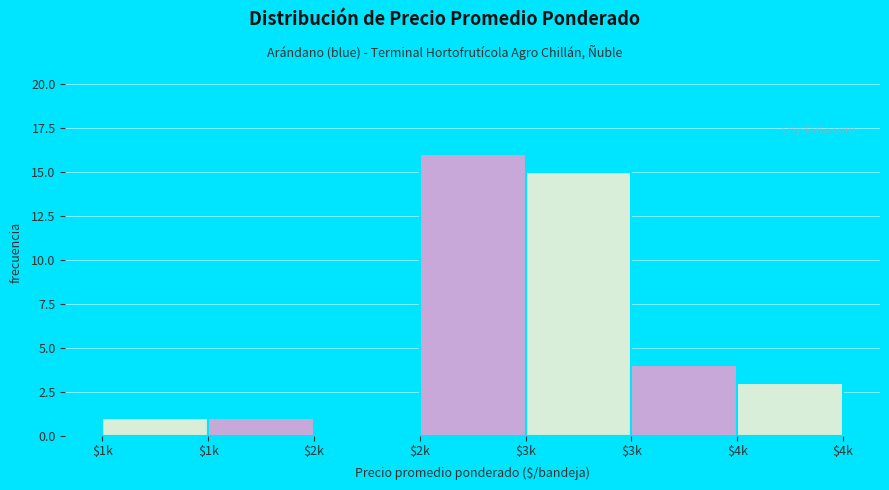

Are the bars horizontal?

No